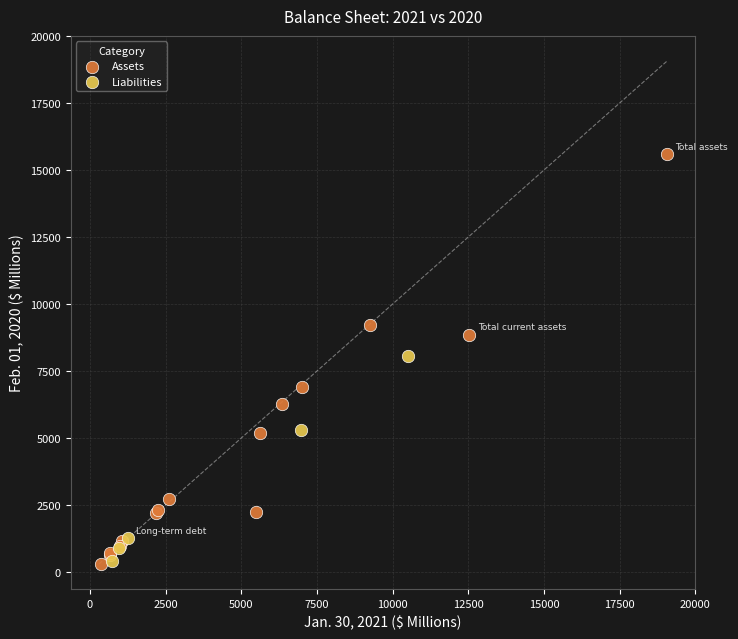

Which series has the widest spread of Y values?

Assets